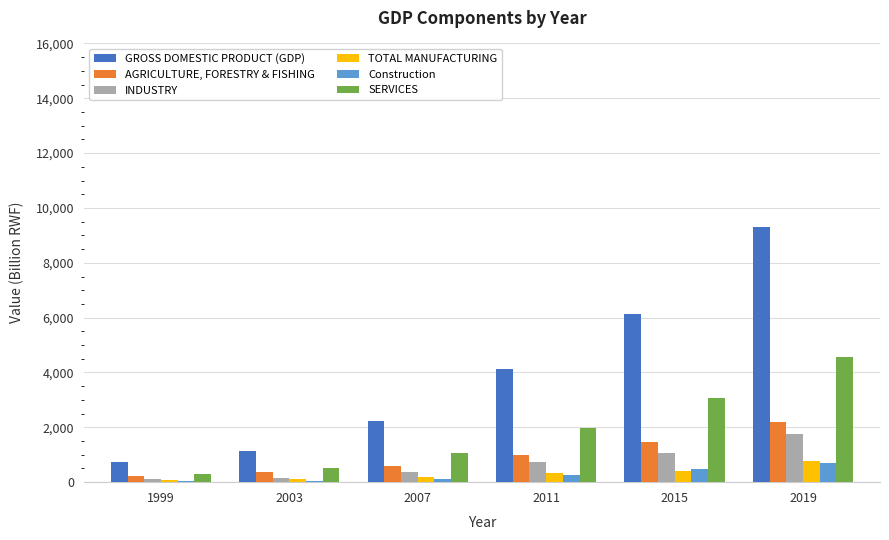

At which category does the chart reach its peak across all series?

2019